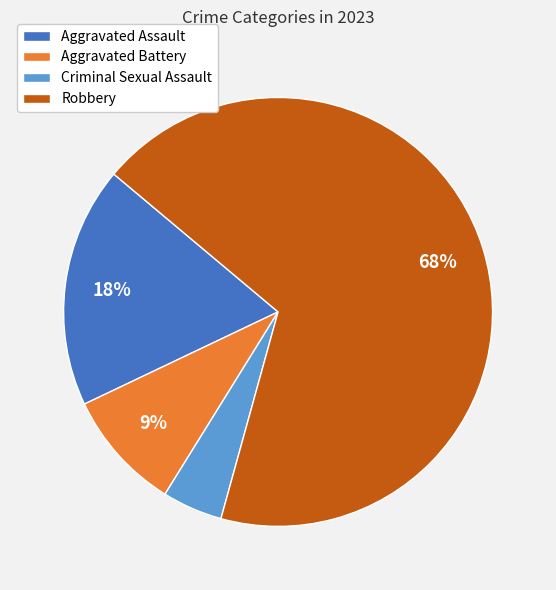

Rank the categories by value from lowest to highest.

Criminal Sexual Assault, Aggravated Battery, Aggravated Assault, Robbery